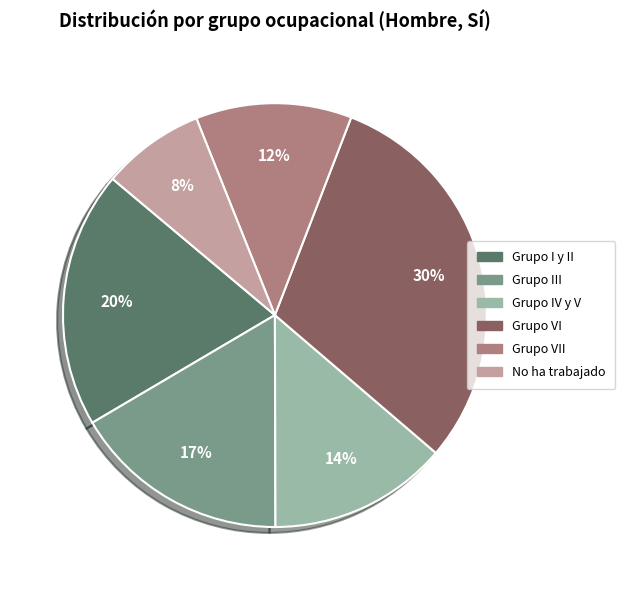

To the nearest percent, what is the difference between the Grupo VII and No ha trabajado slice percentages?

4%